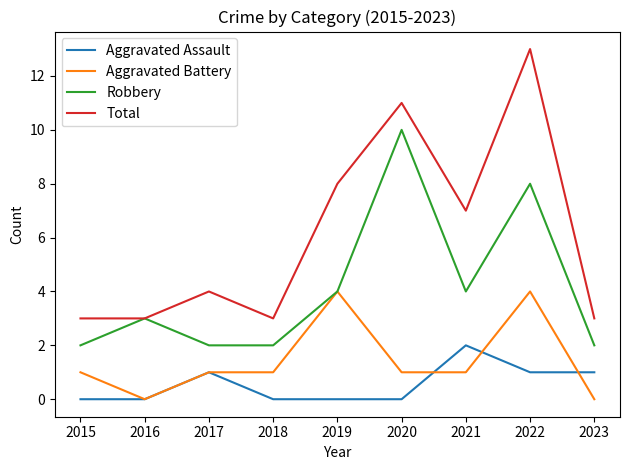

The value of Robbery at 2016 is 4. True or false?

False